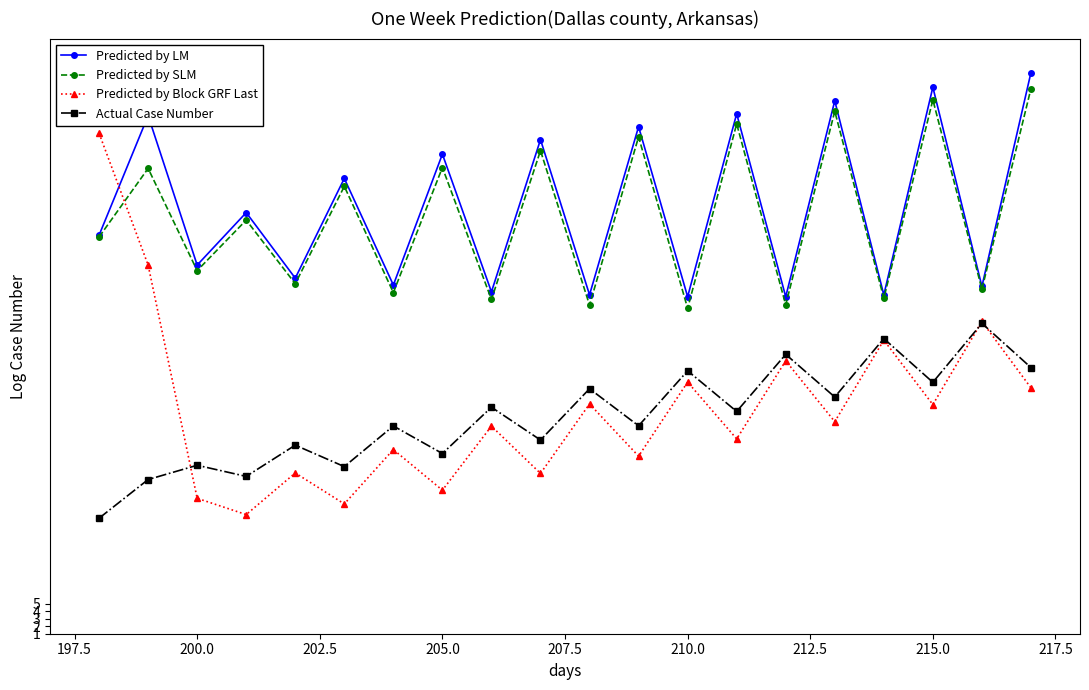

What is the maximum value for Actual Case Number?

42.2